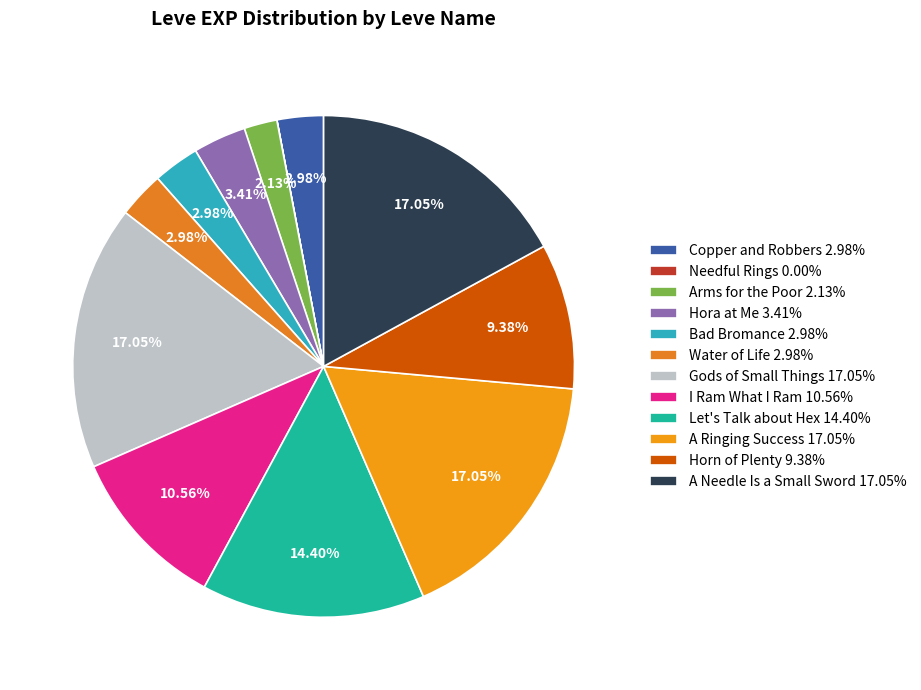

Approximately how many times larger is the value at A Ringing Success compared to A Needle Is a Small Sword?

1.0